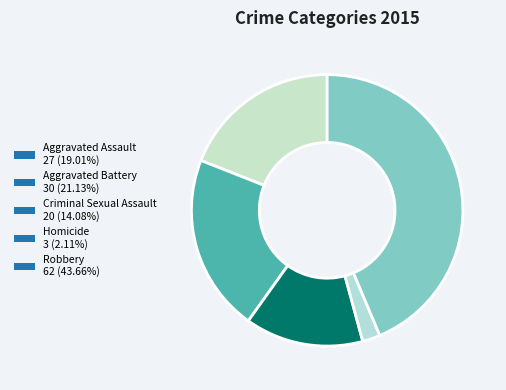

Do Robbery and Aggravated Assault together represent more than half of the pie?

Yes